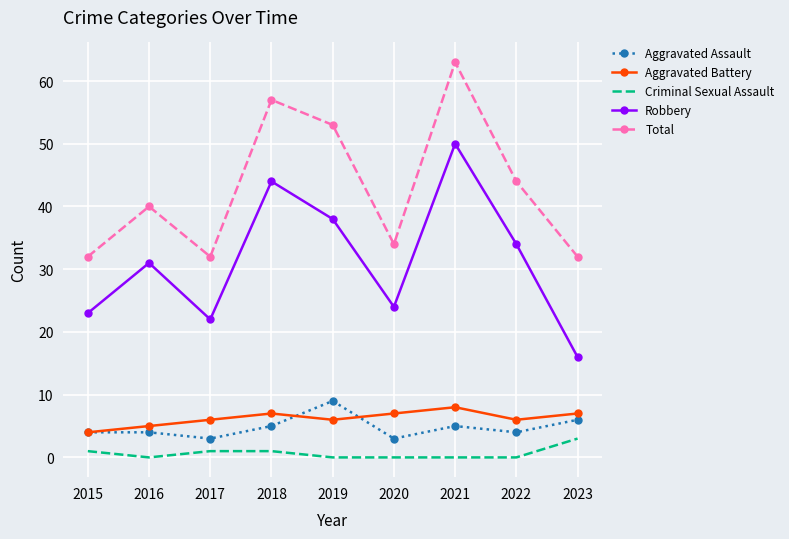

The Robbery series shows 38 at 2019. True or false?

True